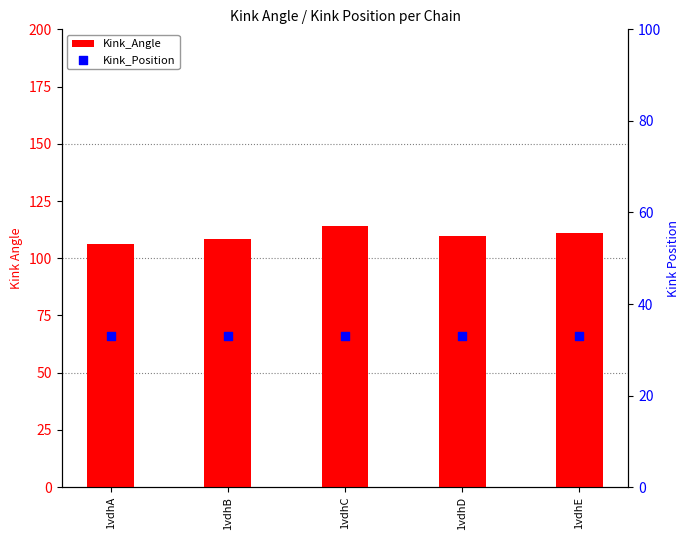

At which category is the sum across all series the highest?

1vdhC